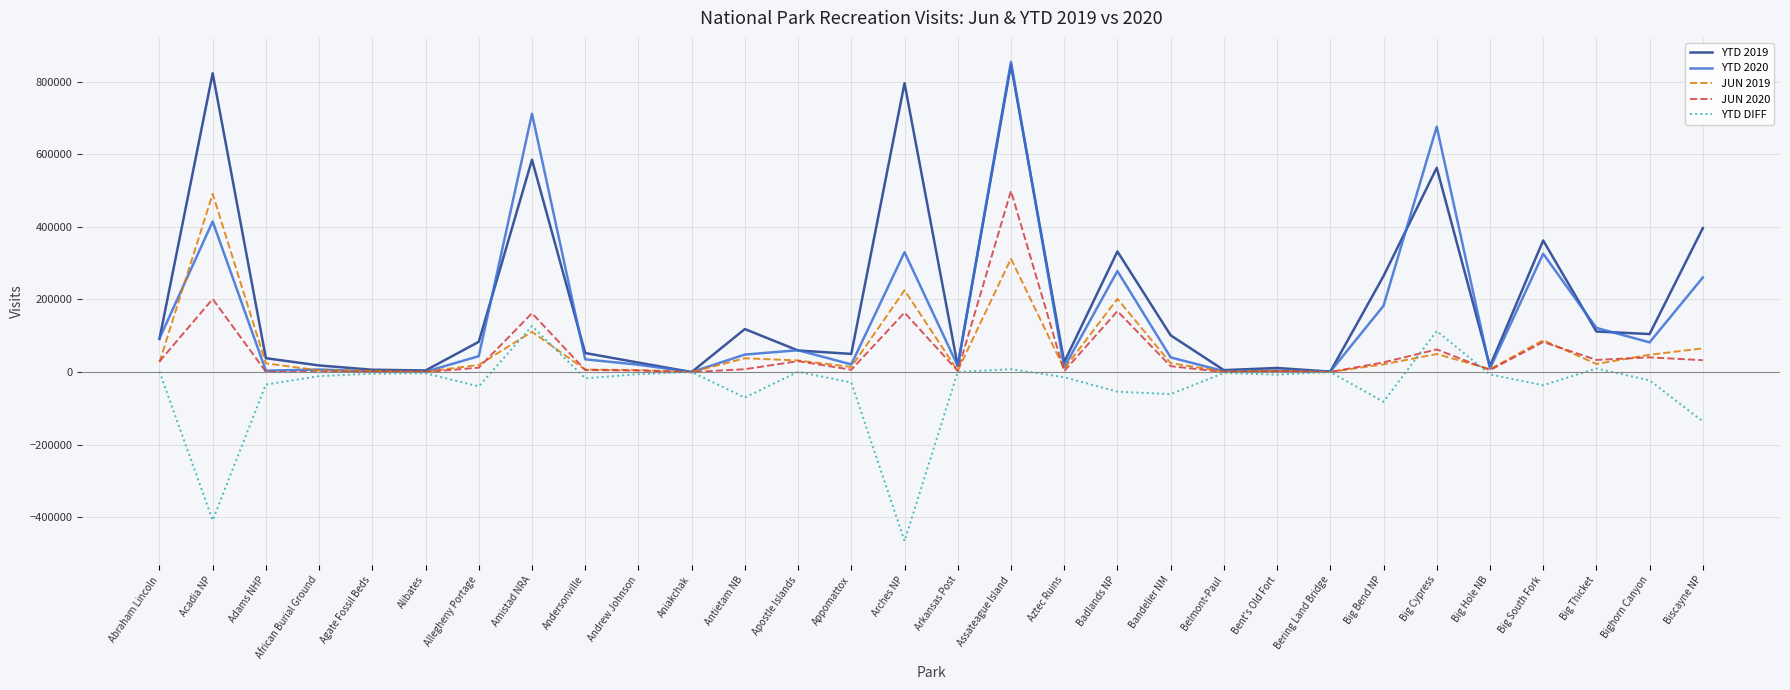

The YTD 2019 series shows 162347 at Big Thicket. True or false?

False